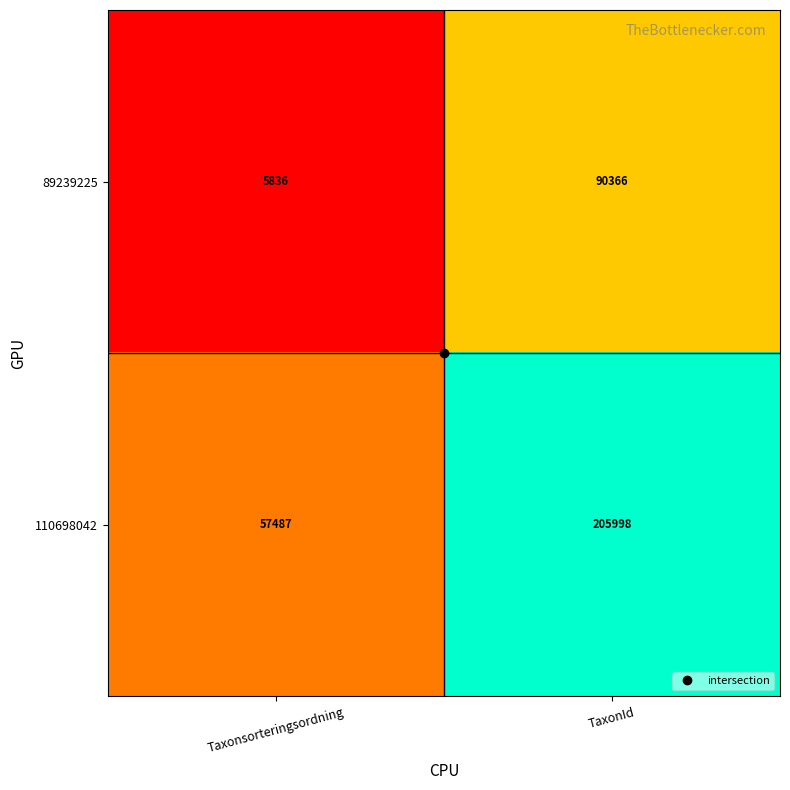

At which label does 89239225 reach its peak?

TaxonId